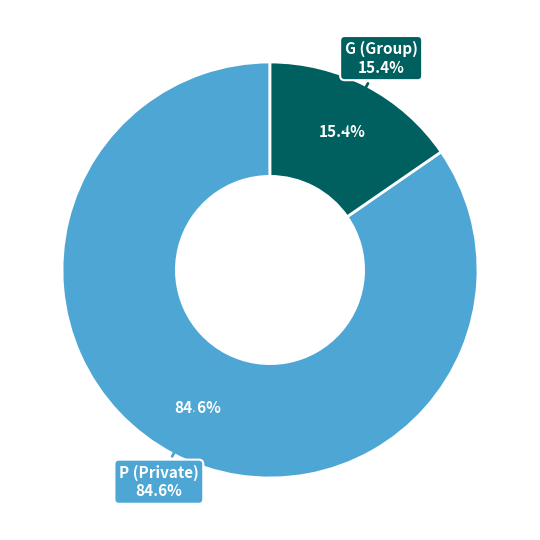

Combined, do G and P account for over 50%?

Yes